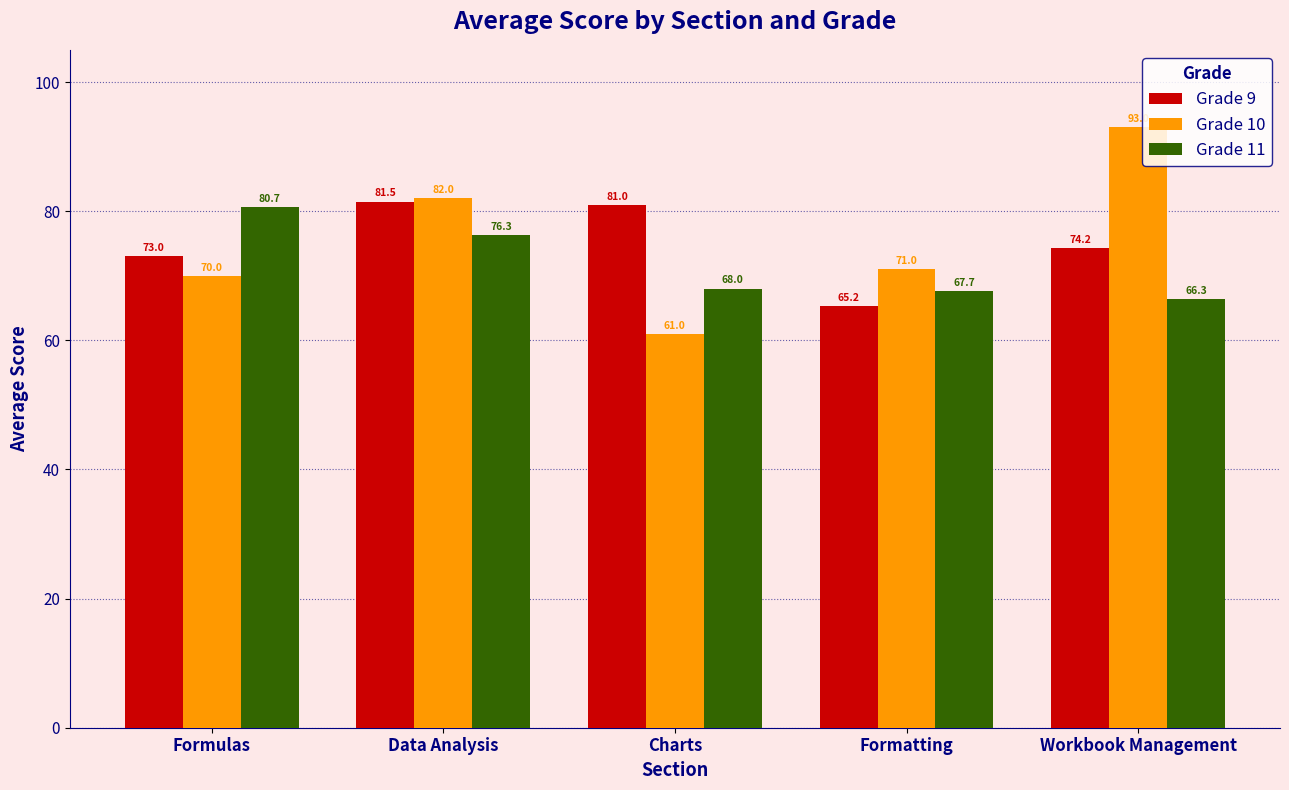

What is the lowest value of the Grade 11 series?

66.3